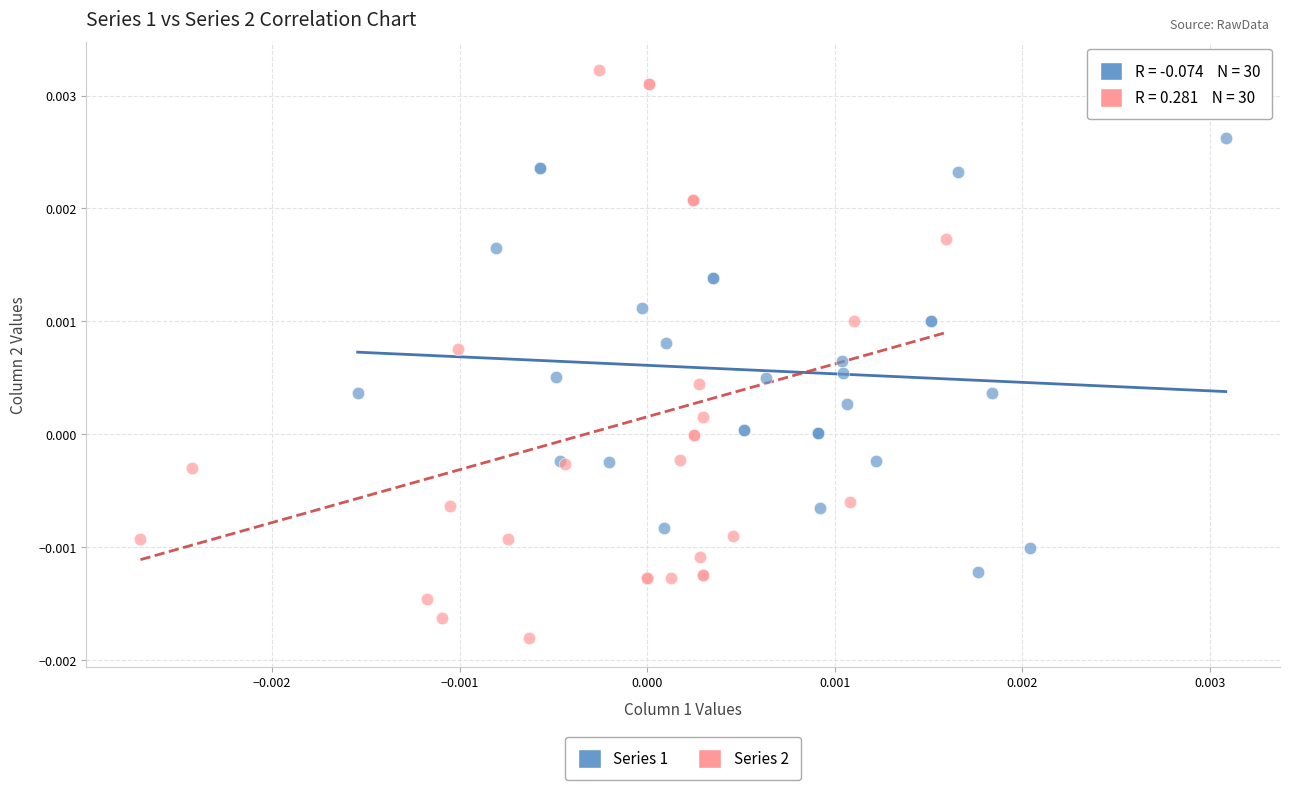

Which series reaches the maximum Y coordinate?

Series 2